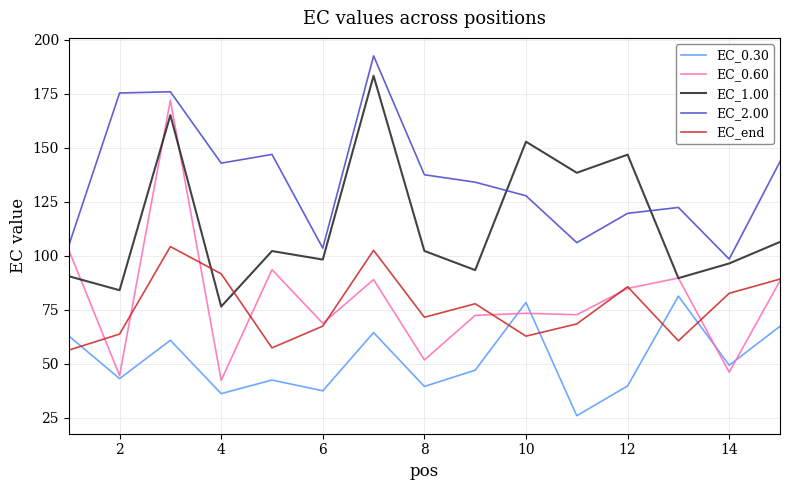

Which series has the largest range (max minus min)?

EC_0.60